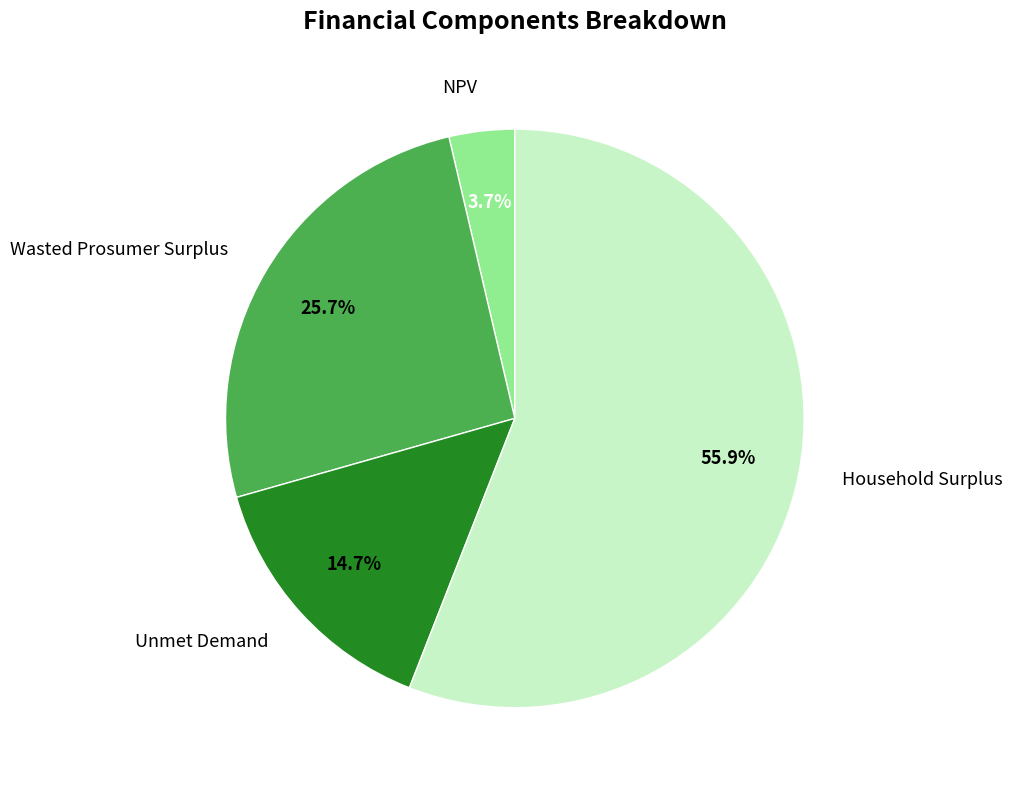

What portion of the pie excludes Household Surplus?

44.1%